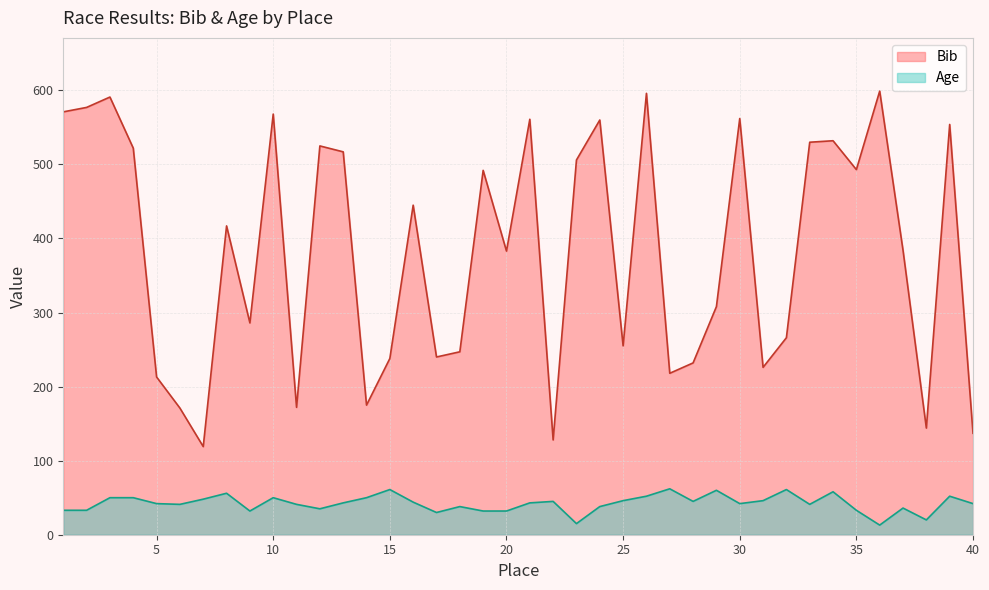

What is the difference between the maximum and minimum values in the Age series?

49